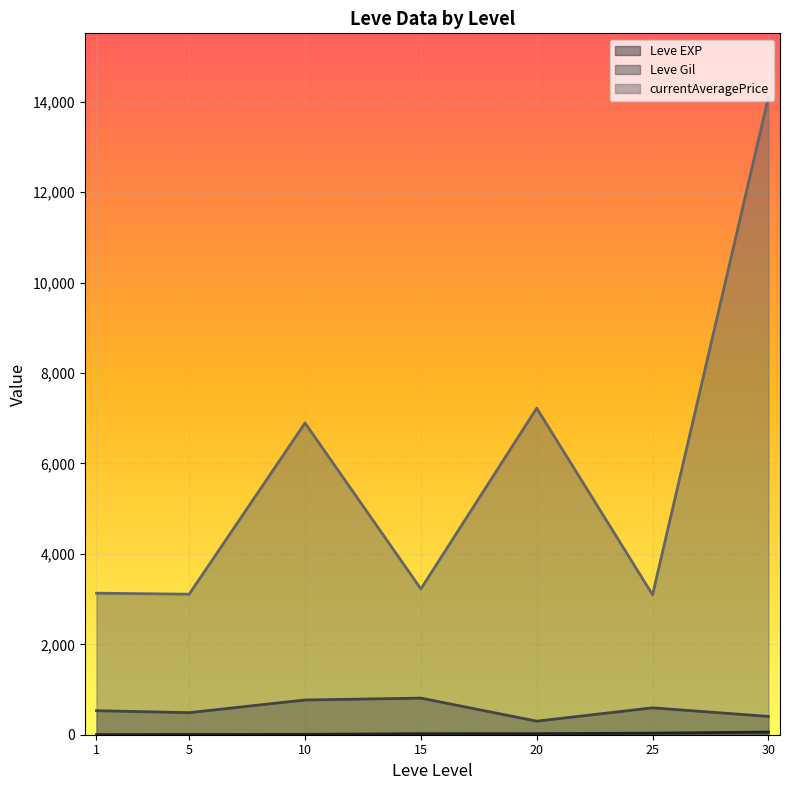

The Leve EXP series shows 36 at 25. True or false?

True